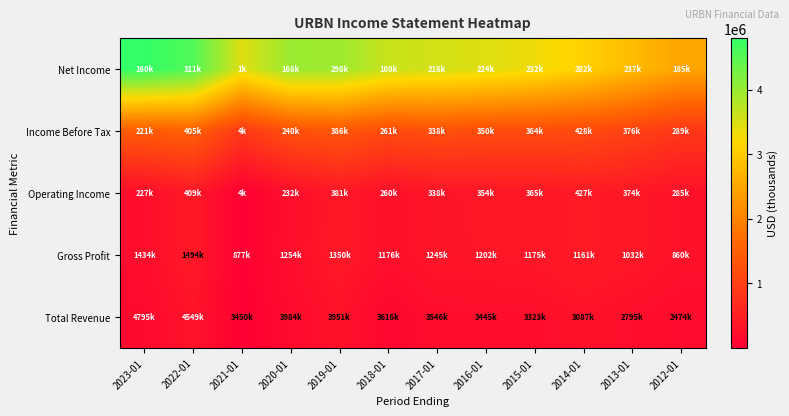

What is the spread (max minus min) of values at 2022-01?

4238200